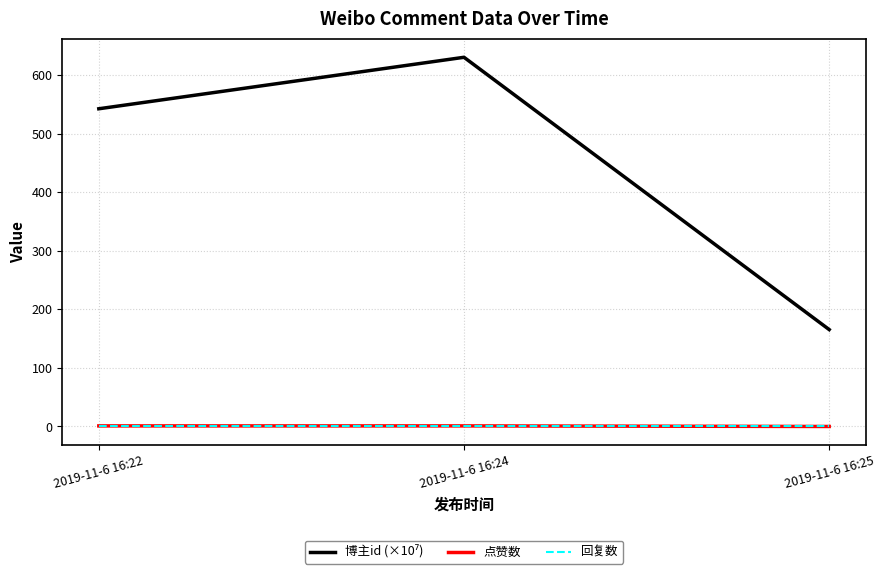

At which category is the sum across all series the highest?

2019-11-6 16:24